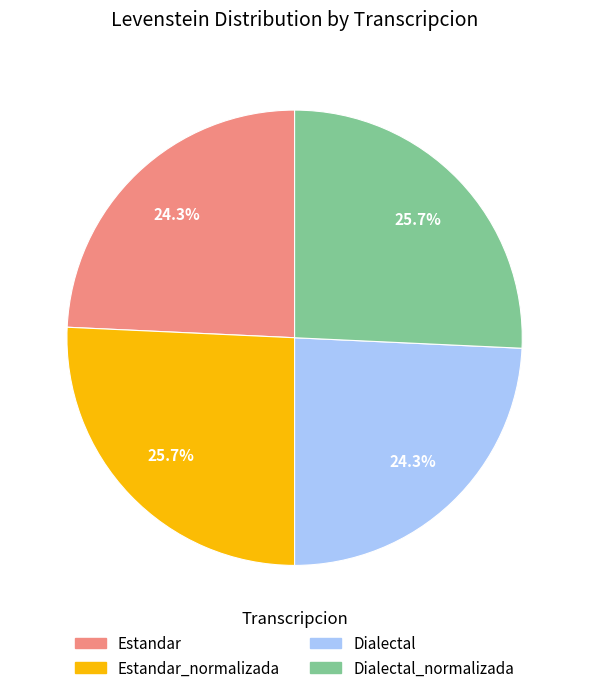

Is it true that Dialectal is 24% of the pie?

True